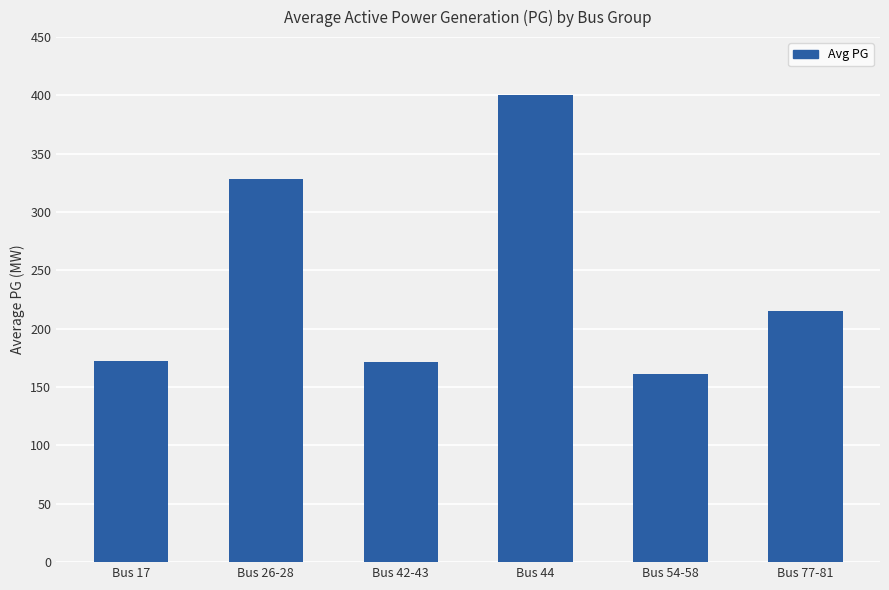

The value at Bus 44 is 400.0. True or false?

True